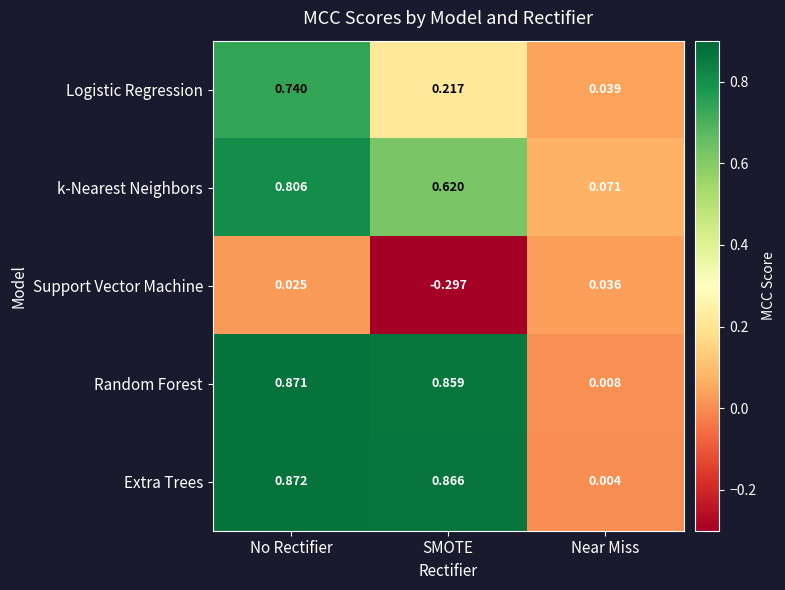

What is the difference between the highest and lowest values at SMOTE?

1.2